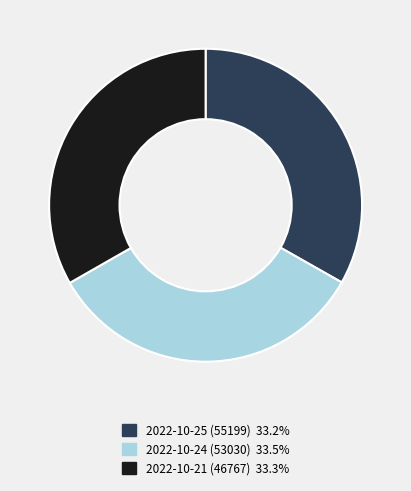

What is the ratio of the value at 2022-10-25 (55199) to the value at 2022-10-21 (46767)?

1.0